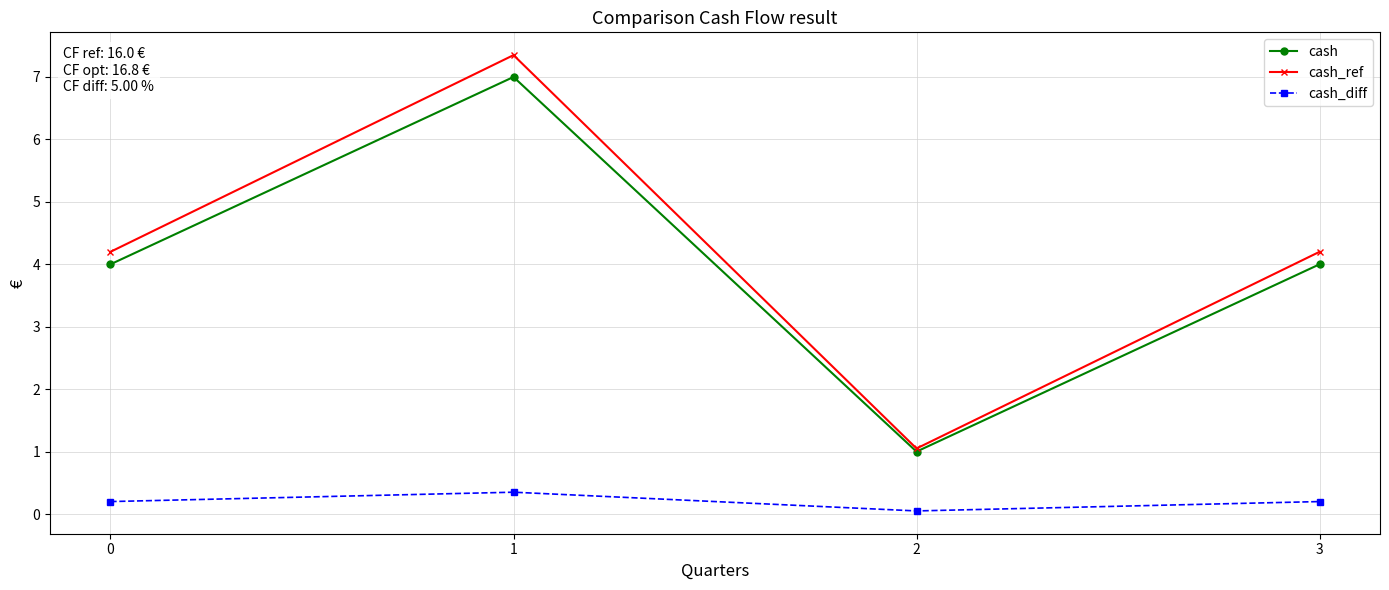

Reading right to left, what are all the values shown in this chart?

cash: 3=4.0	2=1.0	1=7.0	0=4.0
cash_ref: 3=4.2	2=1.1	1=7.4	0=4.2
cash_diff: 3=0.2	2=0.1	1=0.4	0=0.2